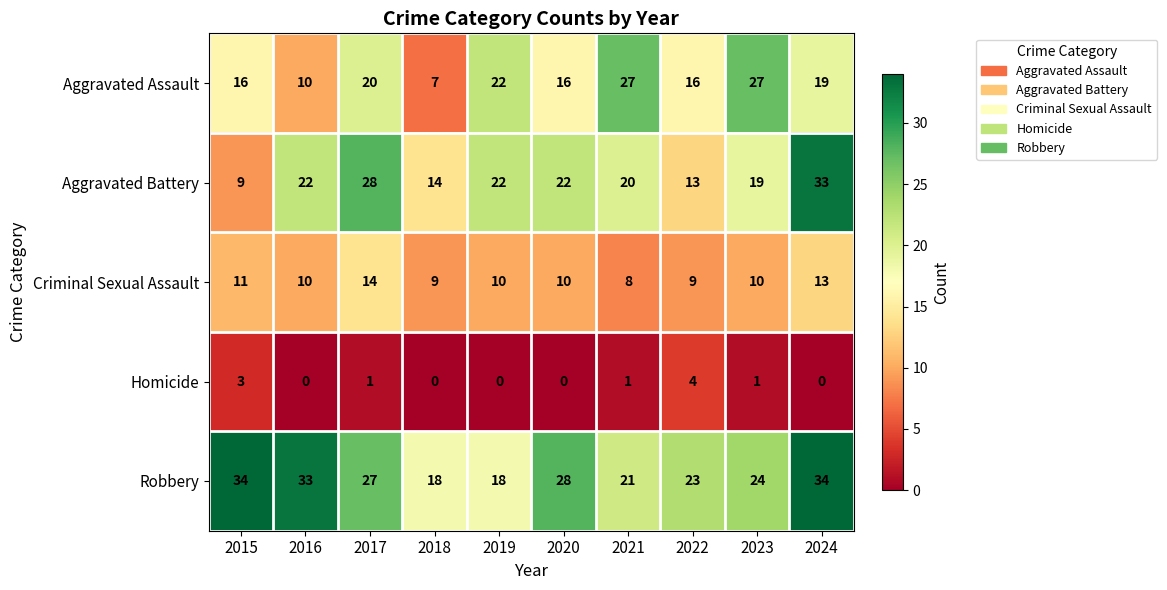

What is the approximate value of Criminal Sexual Assault at 2017?

14